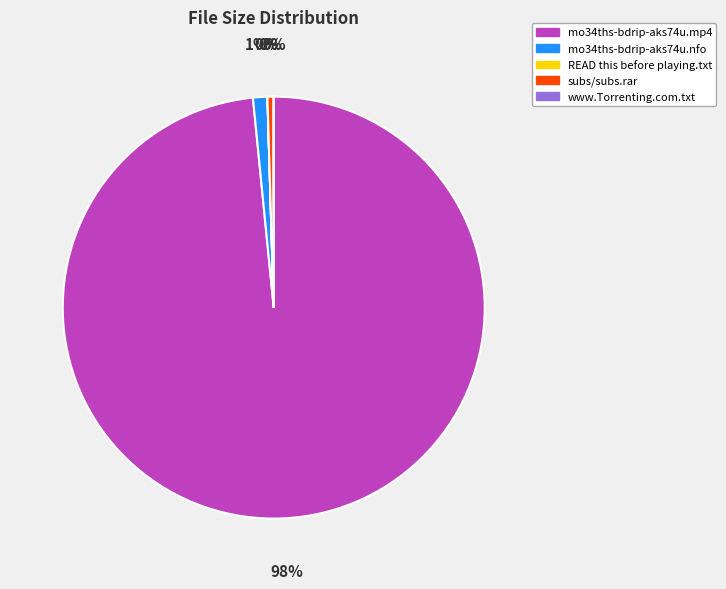

Is the sum of subs/subs.rar and mo34ths-bdrip-aks74u.nfo greater than half?

No